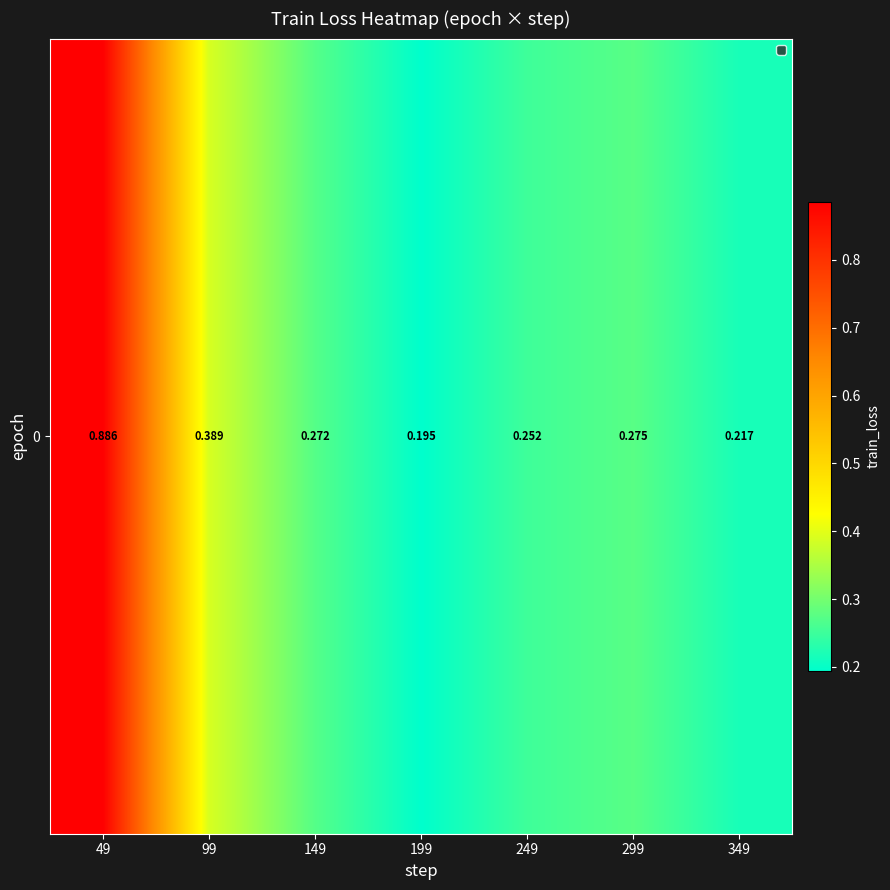

List the labels in order of value, largest first.

49, 99, 299, 149, 249, 349, 199